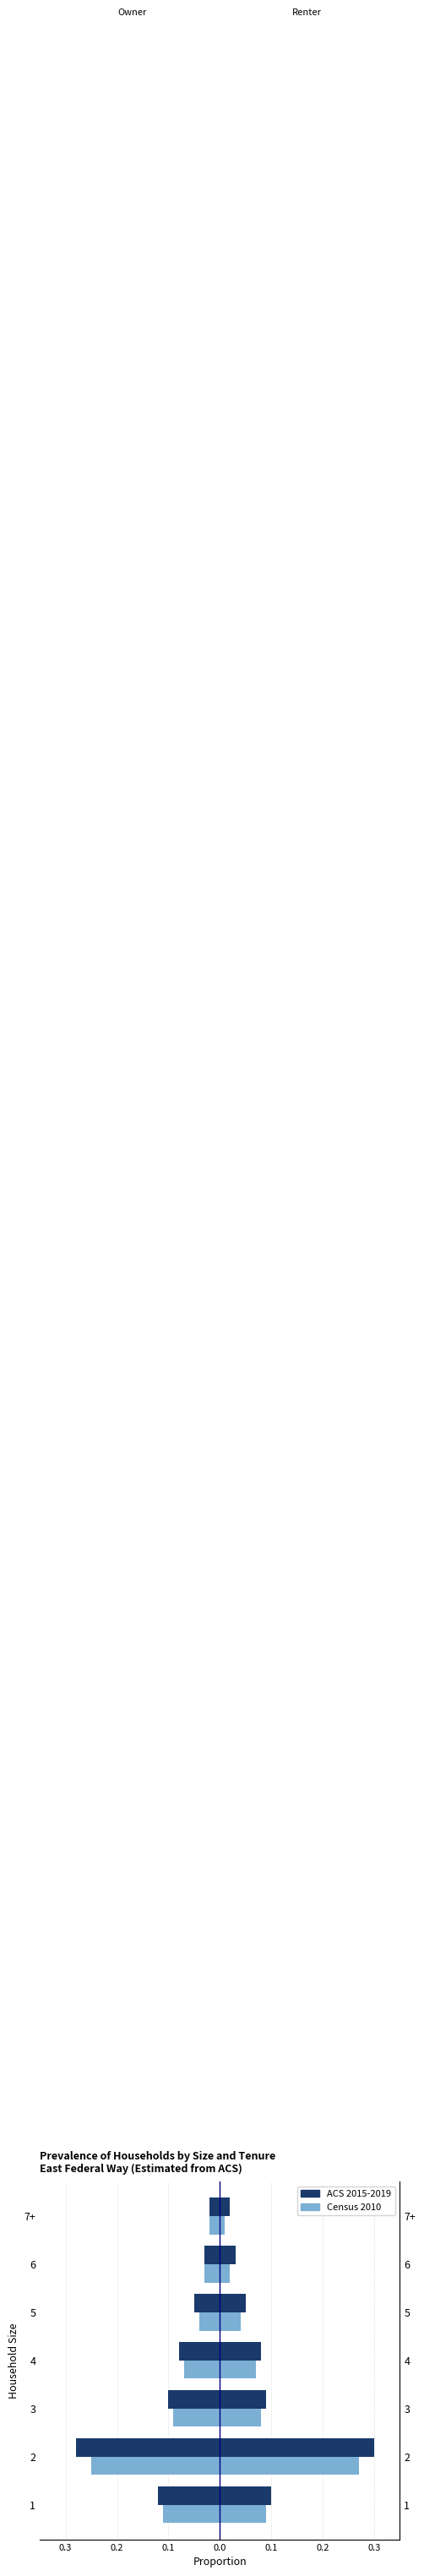

Does the chart contain stacked bars?

No